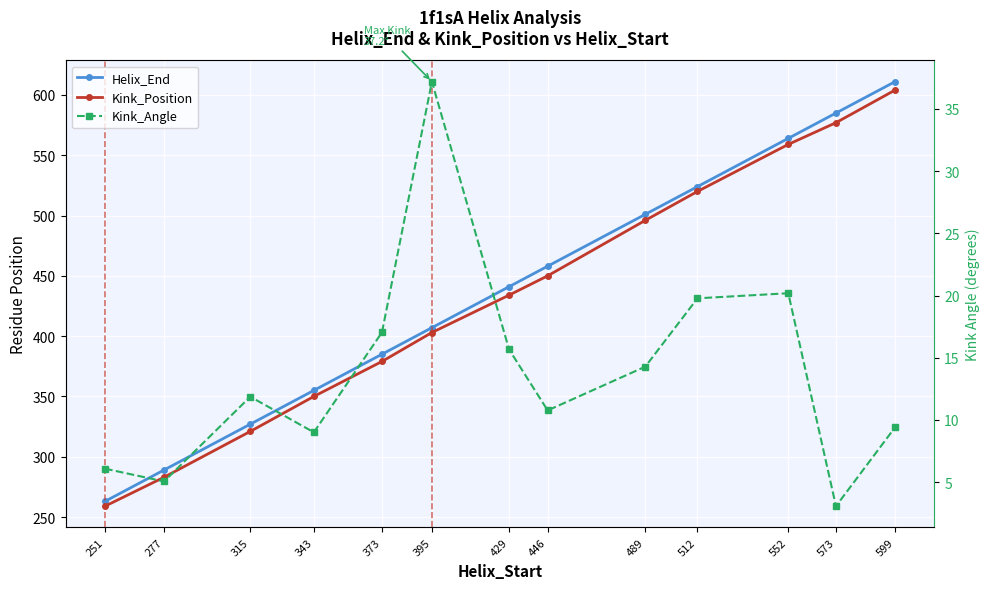

How many values in the Kink_Position series are below 434?

6